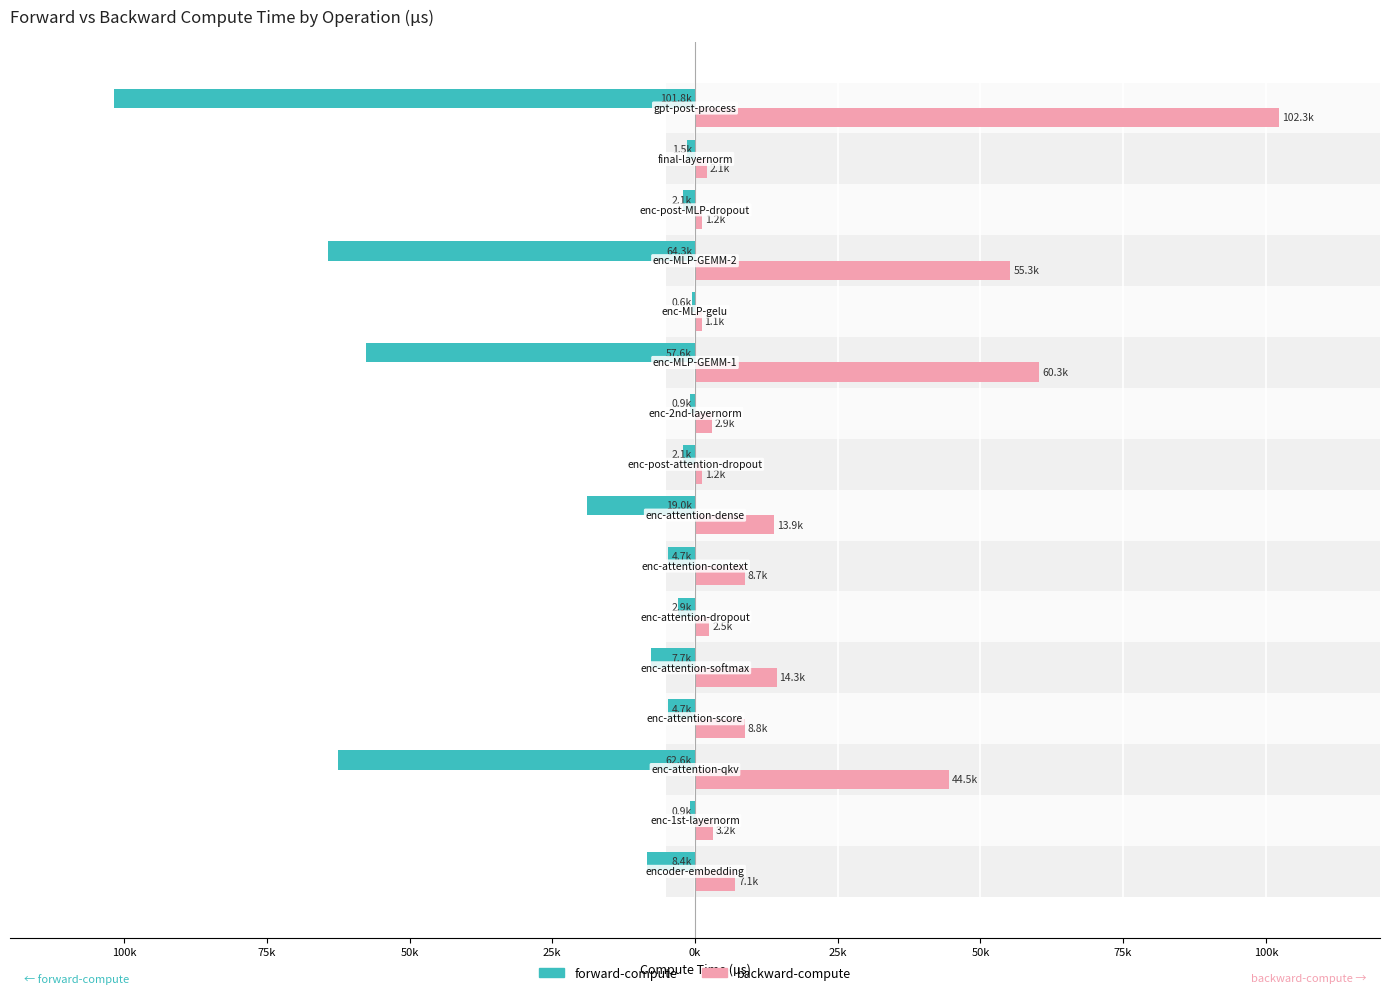

Reading left to right, list all the values displayed in this chart.

forward-compute: -8365.0	-949.6	-62589.9	-4655.4	-7697.9	-2901.6	-4734.2	-18982.4	-2093.8	-899.8	-57557.1	-598.0	-64344.4	-2093.2	-1471.7	-101811.2
backward-compute: 7085.5	3177.5	44537.7	8769.6	14314.2	2534.8	8674.6	13897.0	1208.2	2901.3	60299.3	1139.1	55261.7	1208.2	2072.7	102258.6